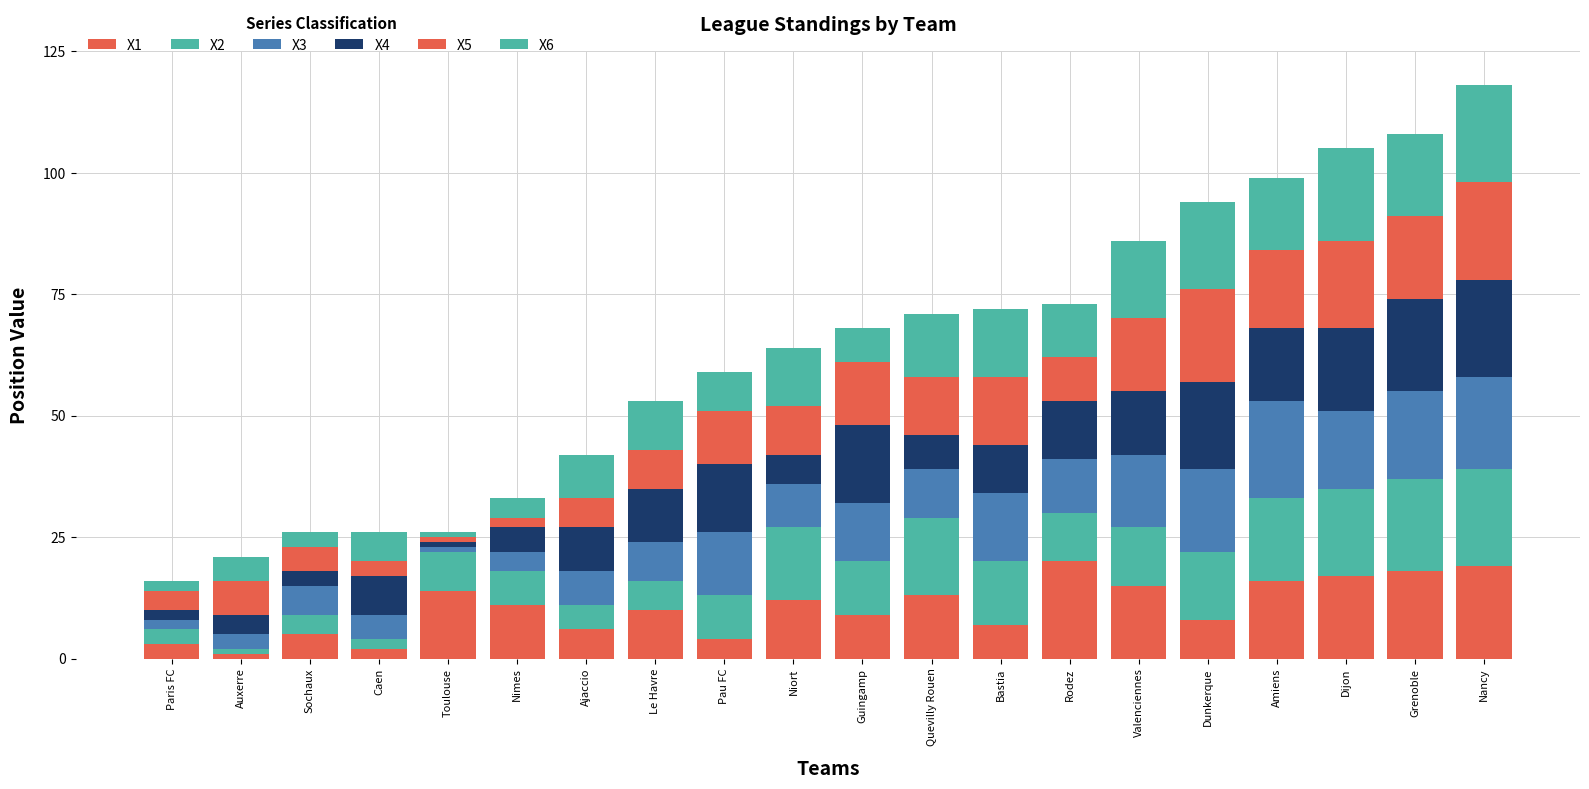

Does the chart contain stacked bars?

Yes